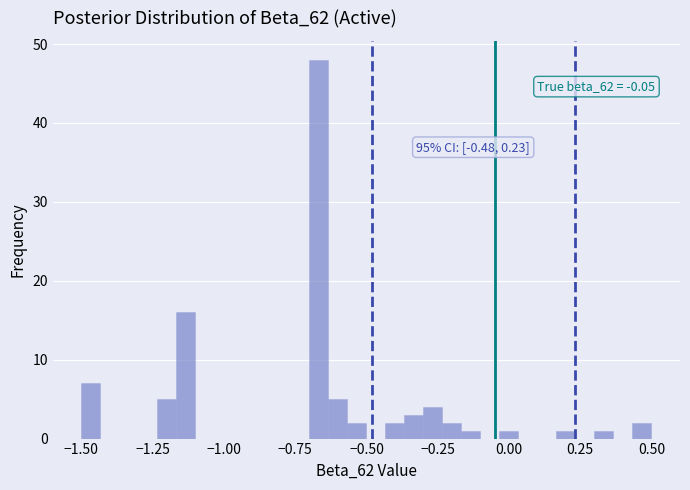

Read against the x-axis, roughly where is the centre of the tallest bar?

-0.65